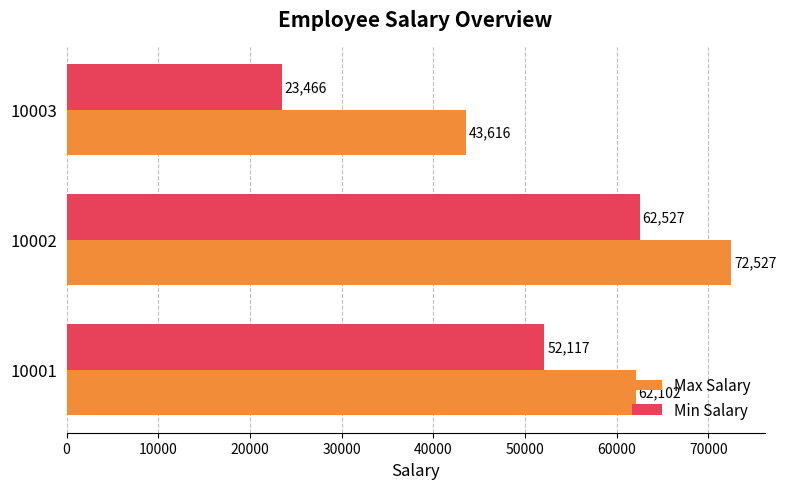

List the labels in order of Min Salary value, smallest first.

10003, 10001, 10002